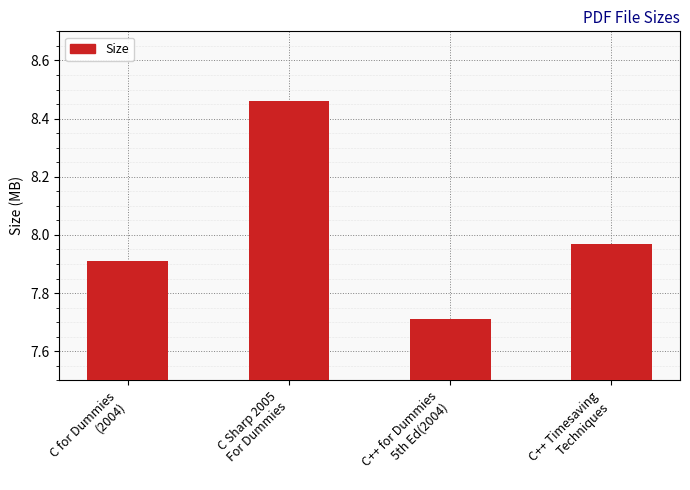

What is the minimum value shown in the chart?

7.7